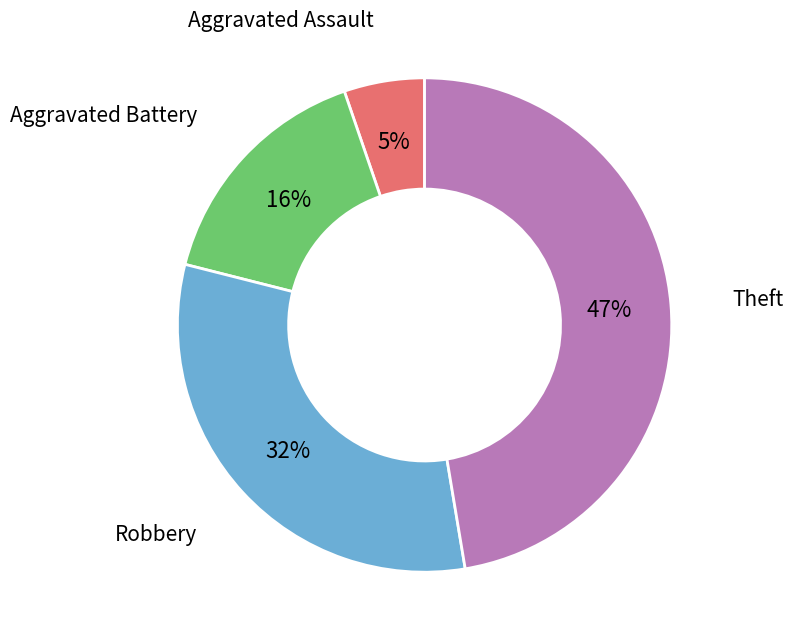

To the nearest percent, what is the average slice percentage?

25%